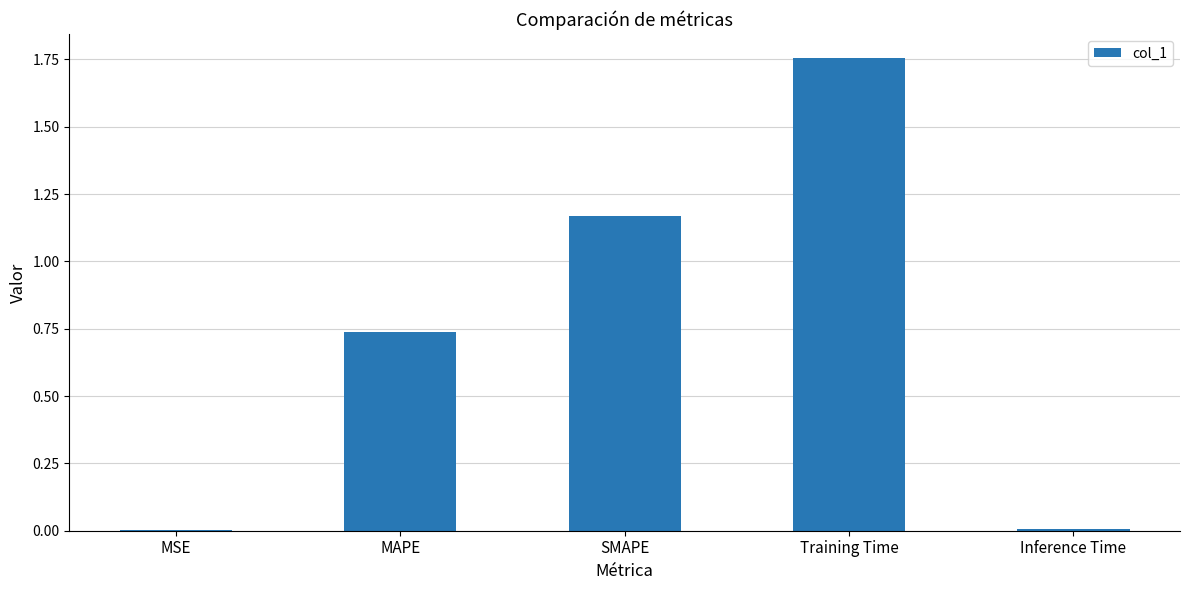

The chart shows a value of 1.2 at MAPE. True or false?

False